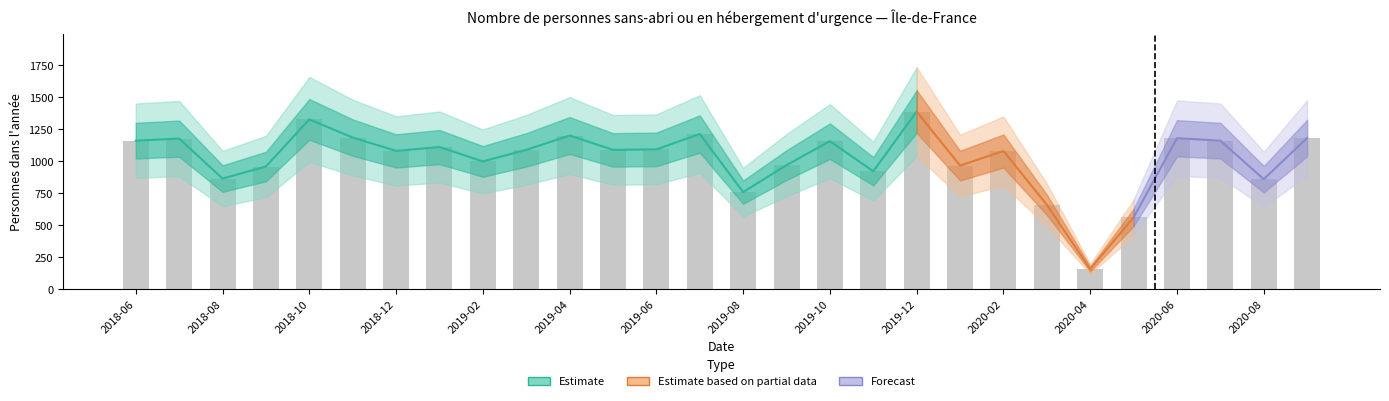

Reading right to left, list all the values displayed in this chart.

1182	860	1161	1180	561	158	660	1080	966	1388	922	1157	970	759	1213	1093	1089	1201	1089	999	1111	1081	1185	1327	959	865	1177	1161